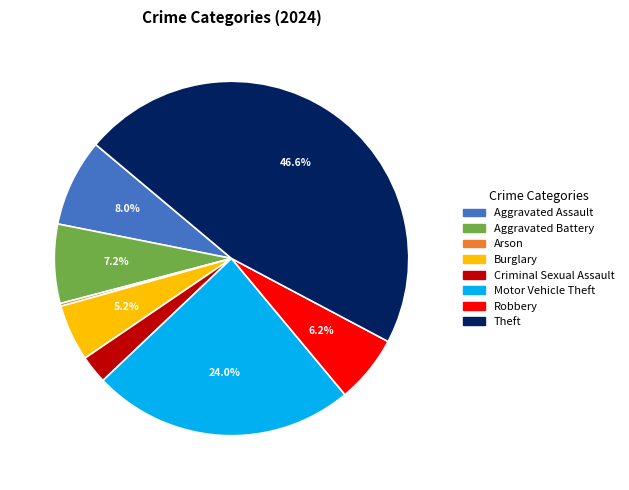

Does Robbery represent more than half of the total?

No